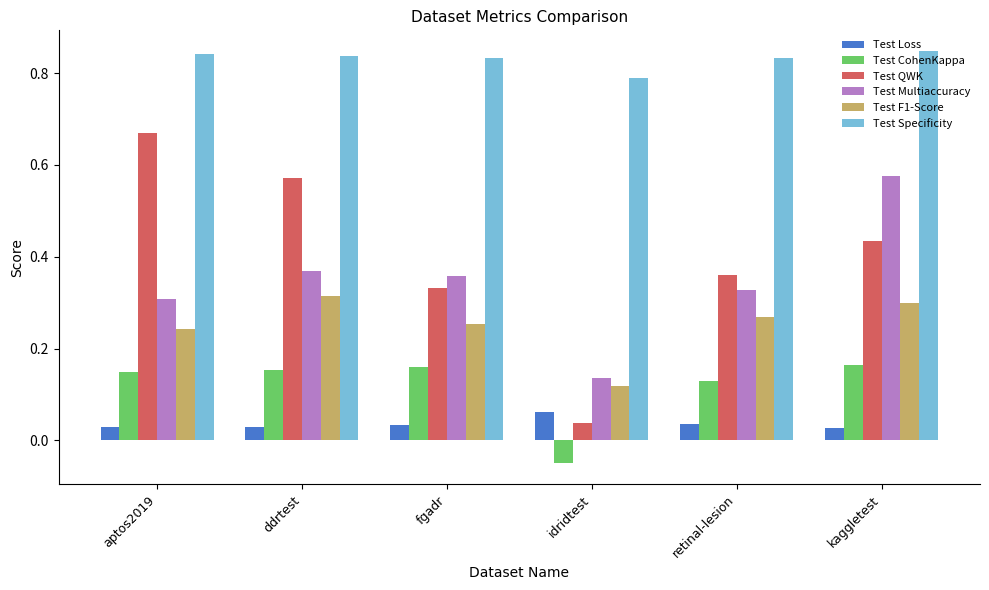

Where is Test CohenKappa nearest to the value 0?

idridtest